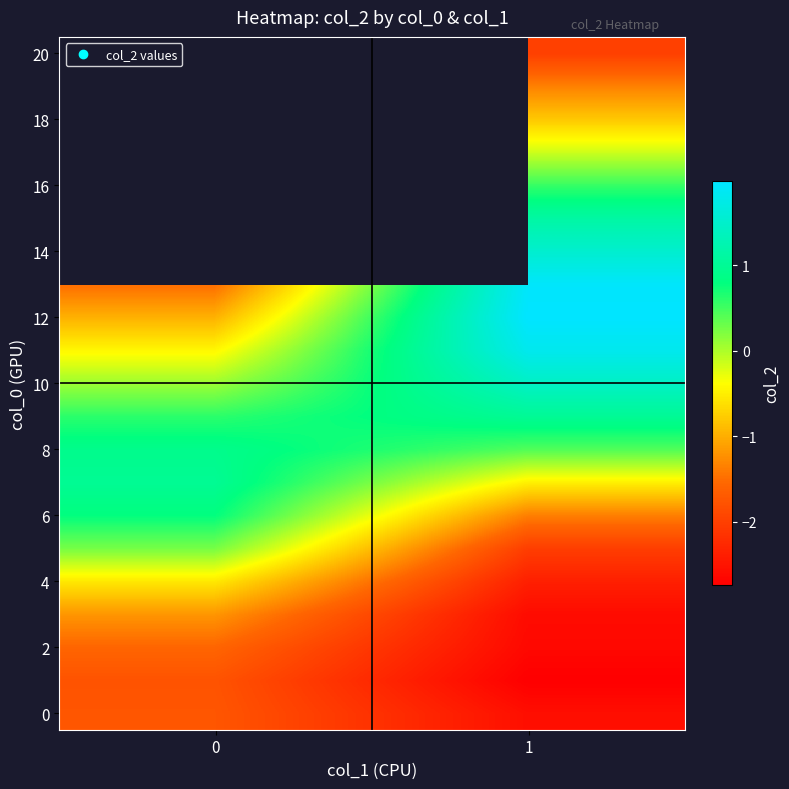

At how many categories does at least one series exceed 0?

2